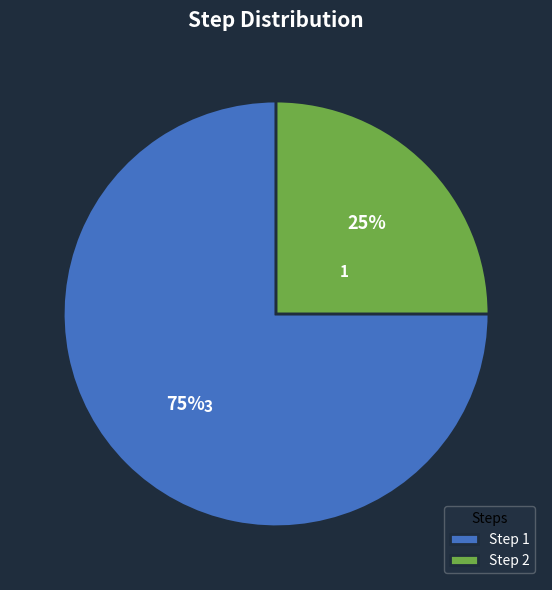

To the nearest percent, what is the average slice percentage?

50%